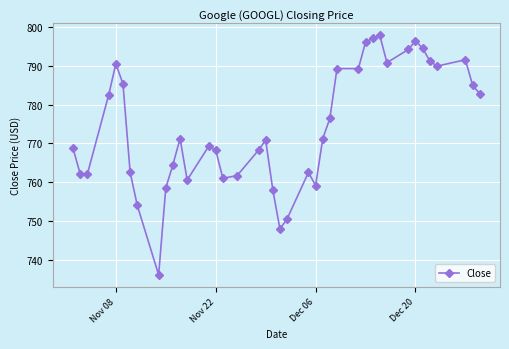

What is the greatest value displayed?

797.8